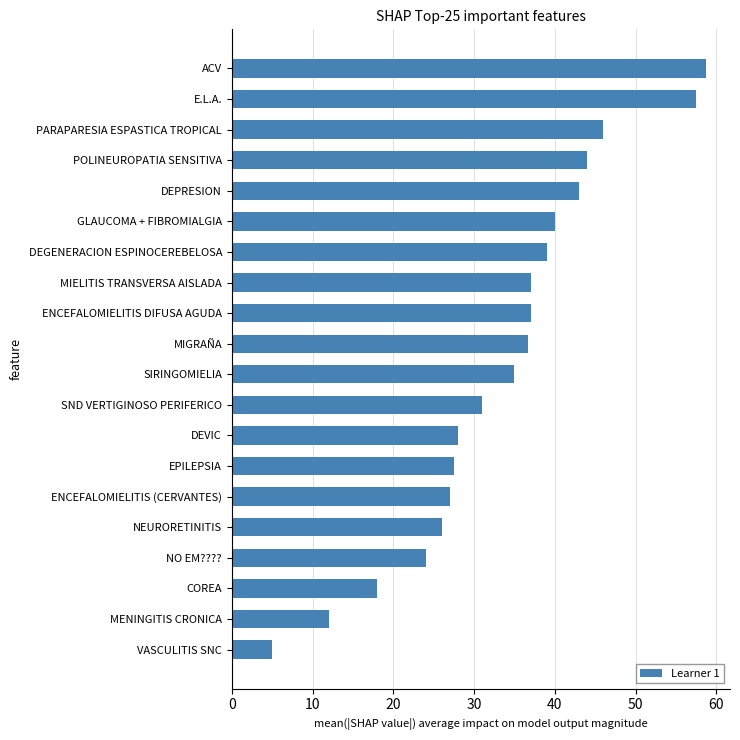

What is the average value?

33.6